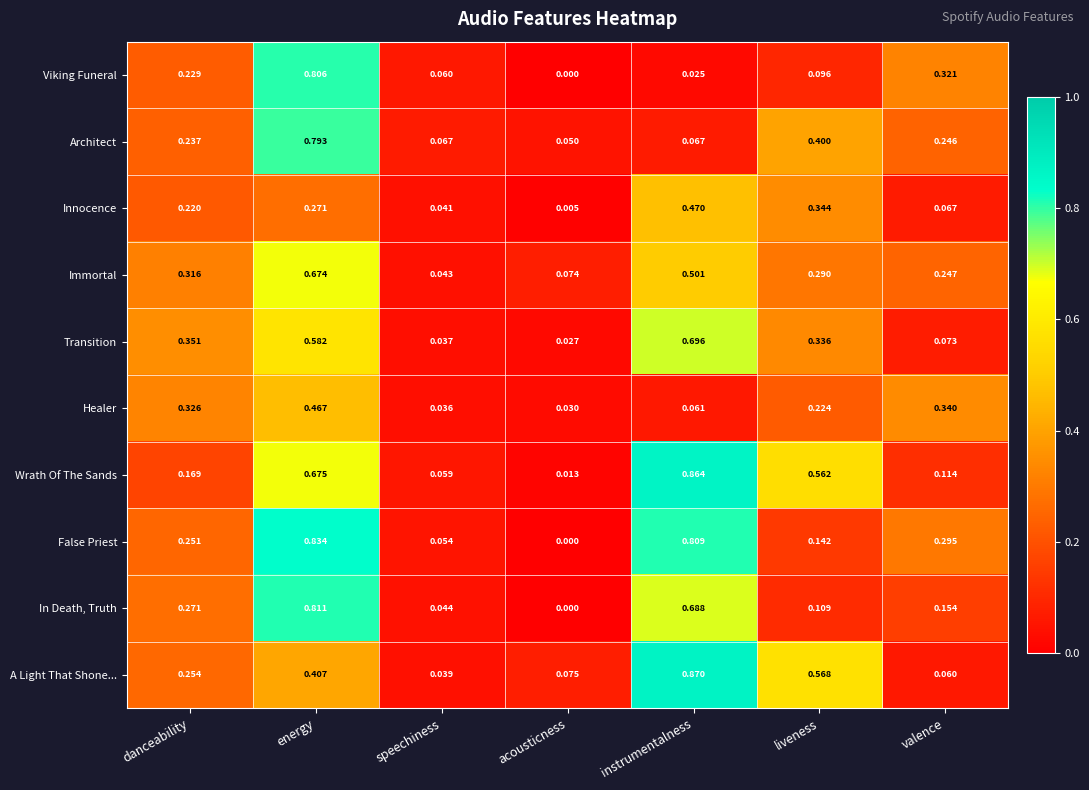

At which label is Innocence closest to 0?

acousticness